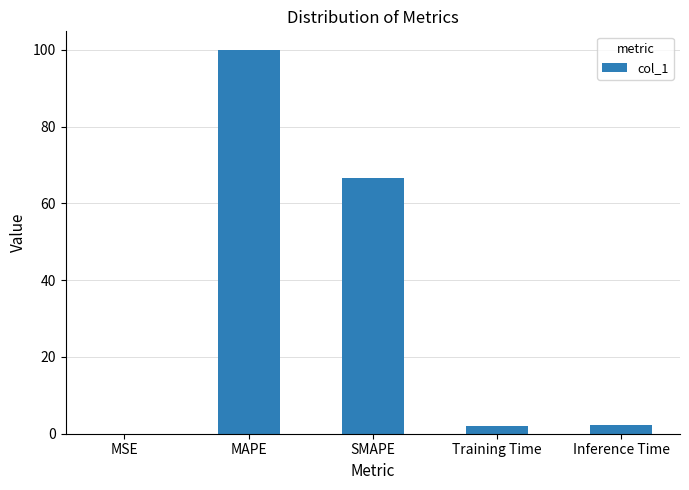

Which category has the highest value across all series?

MAPE